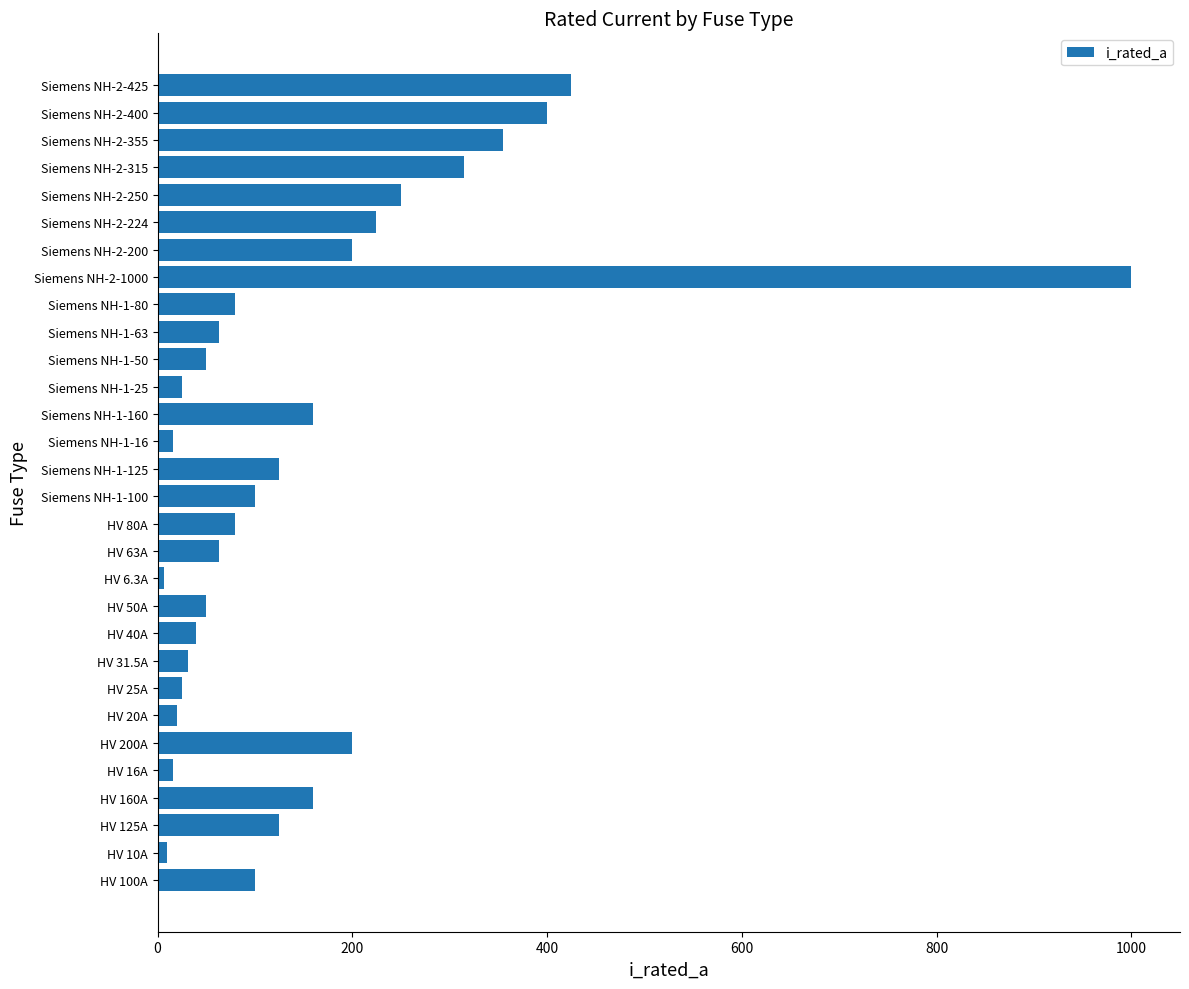

Does the chart contain any negative values?

No